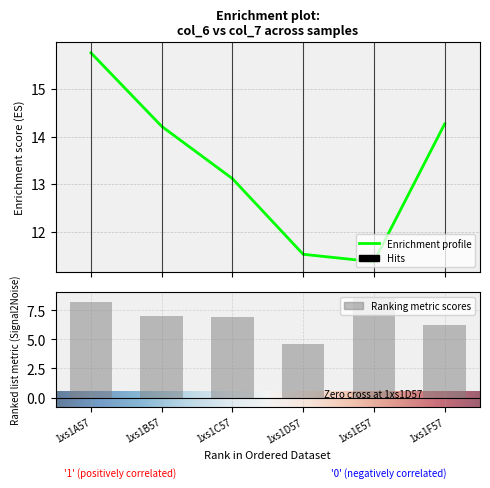

What is the difference between the second highest and second lowest values in the col_6 series?

2.7